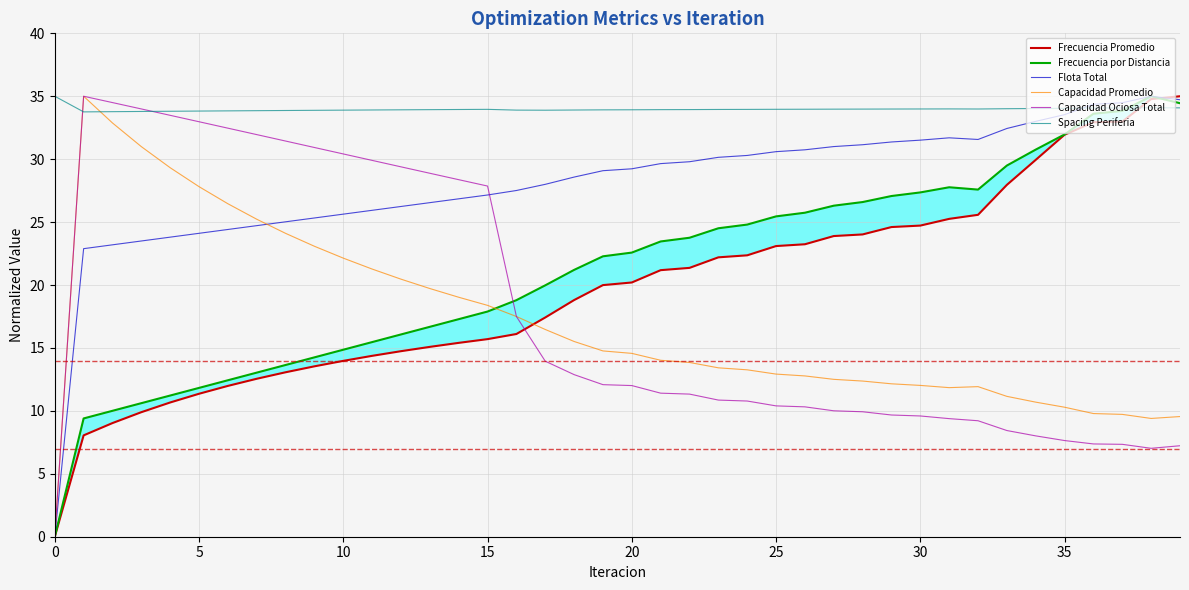

How many times do Capacidad Ociosa Total and Frecuencia Promedio cross each other?

1